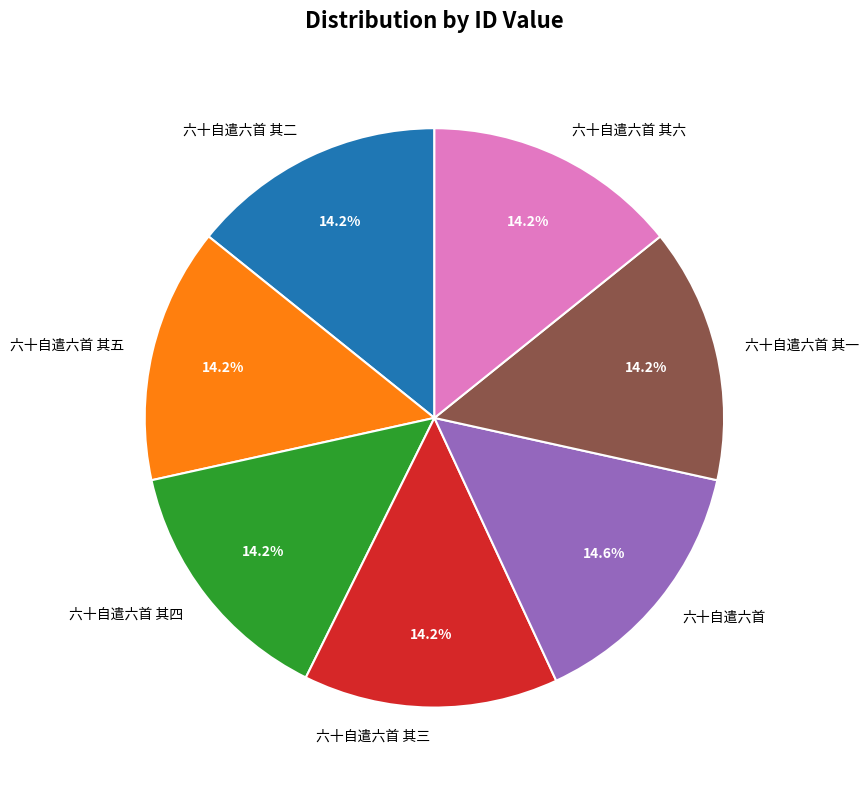

Count the number of slices in the pie.

7